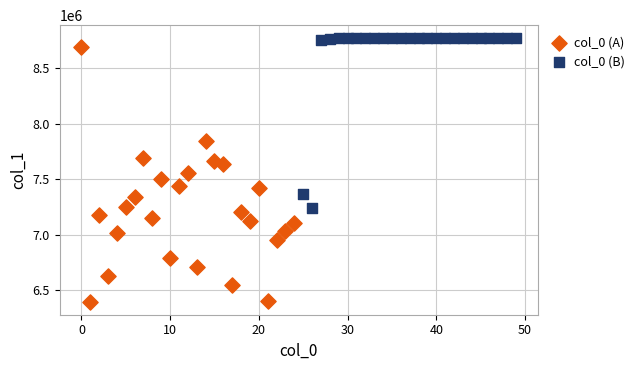

Which series contains the lowest Y value?

col_0 (A)